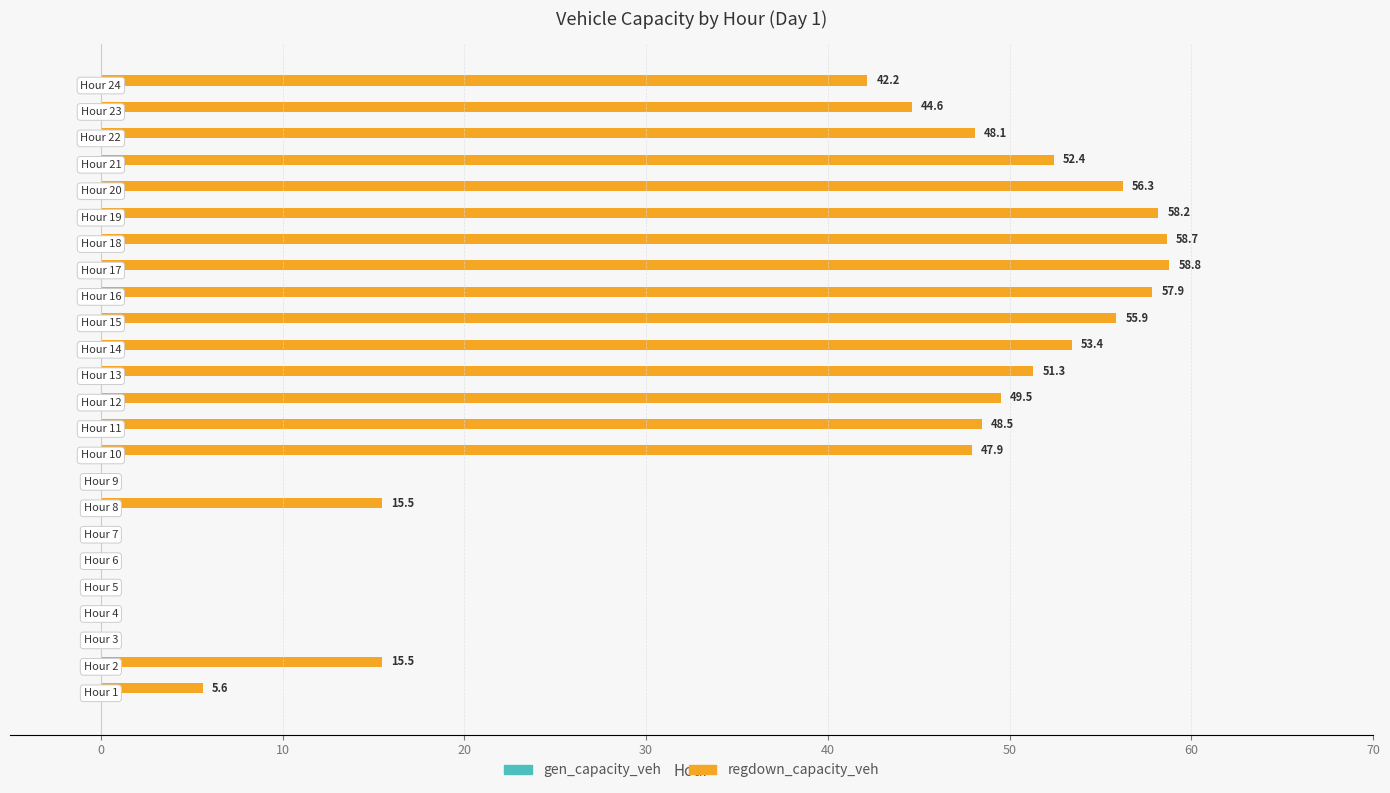

What is the greatest value displayed?

58.8